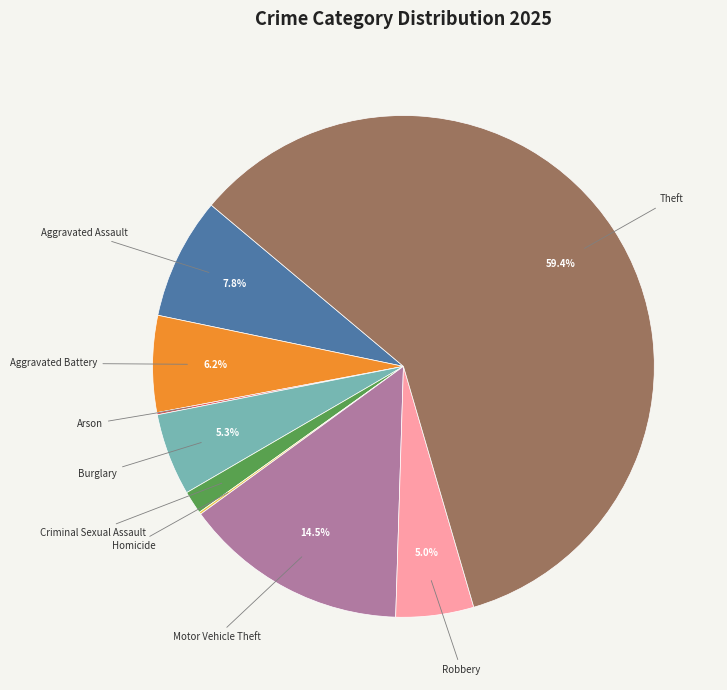

Is there any slice that represents more than half of the pie?

Yes